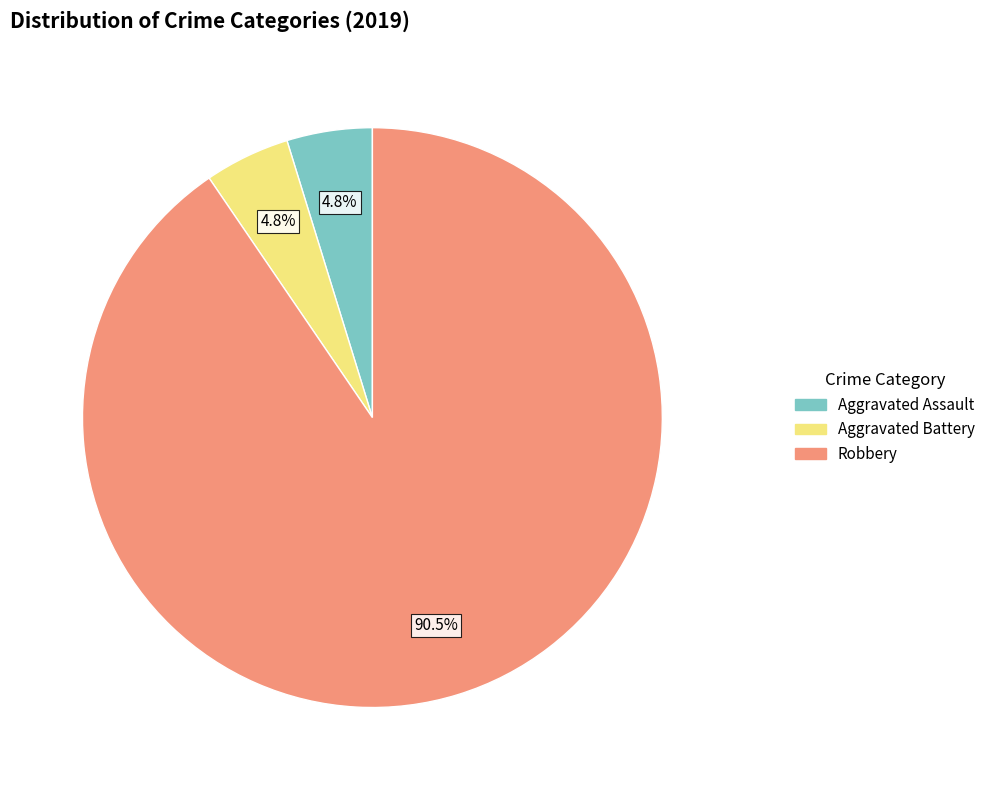

How many segments does this pie chart have?

3